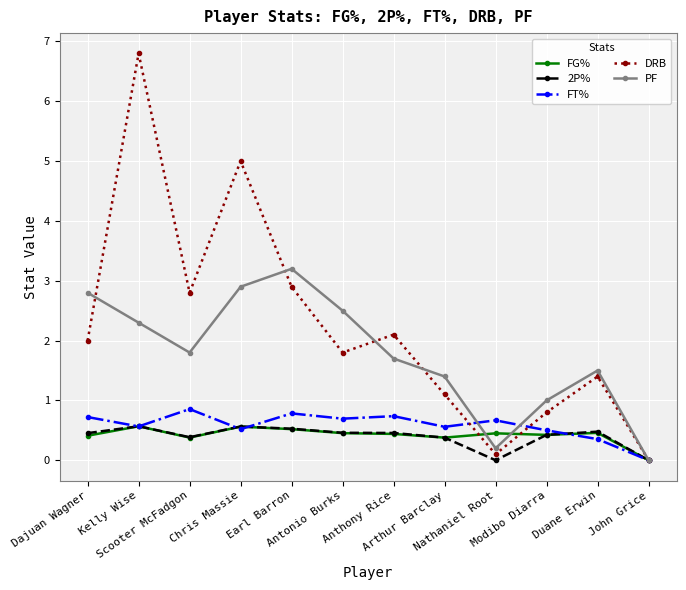

What is the average value of the FT% series?

0.6